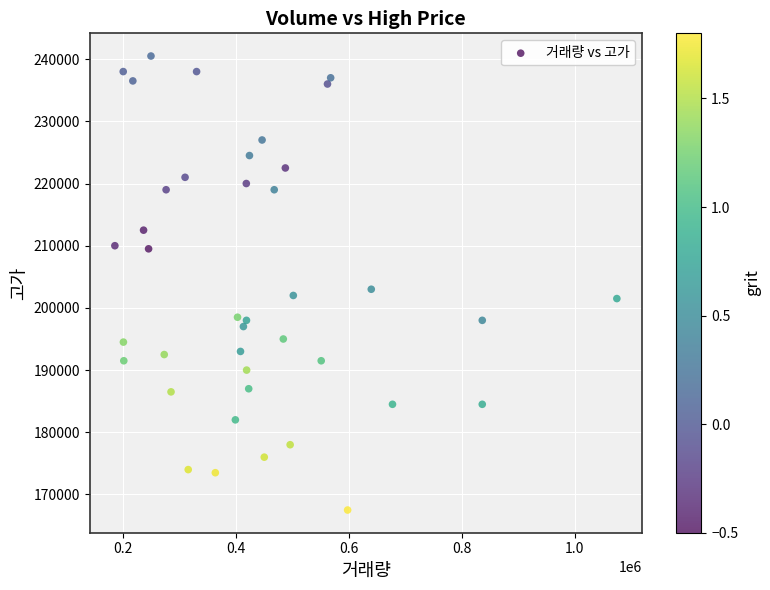

What is the range of Y values (max minus min)?

73000